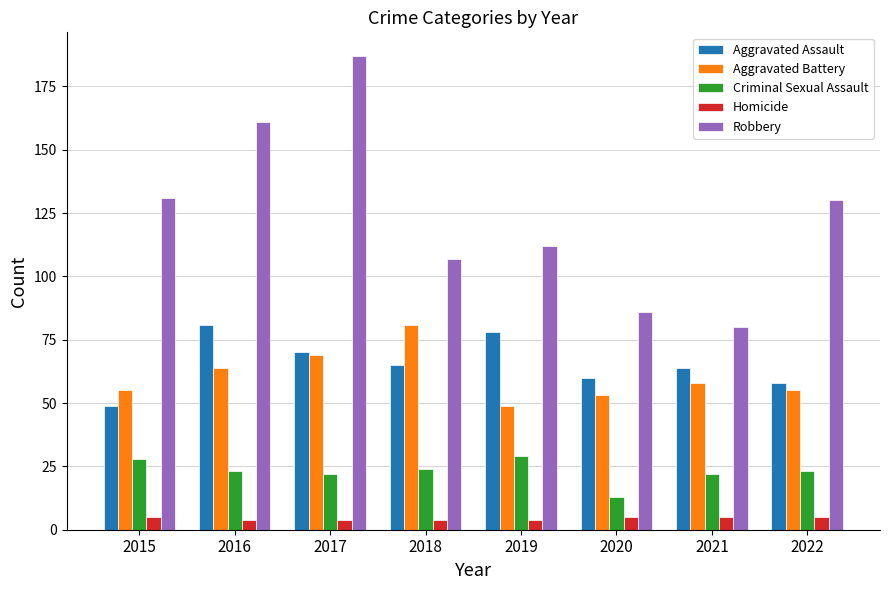

Count the number of categories in the chart.

8